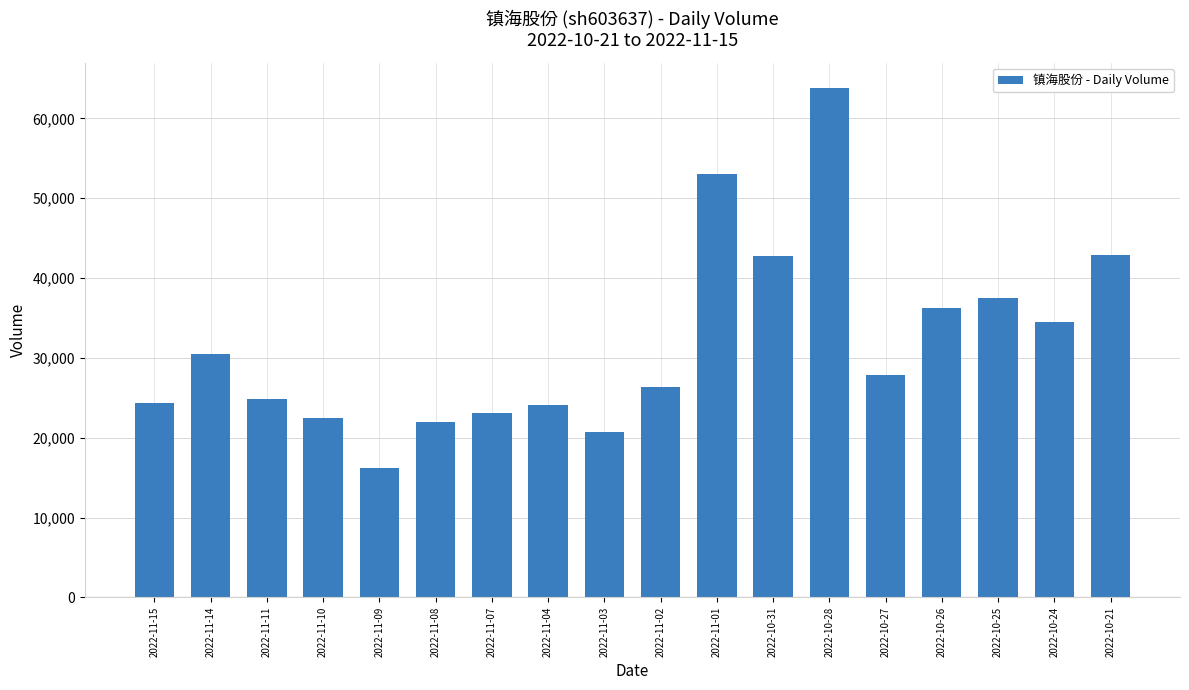

What is the change in value from 2022-11-15 to 2022-11-11?

+573